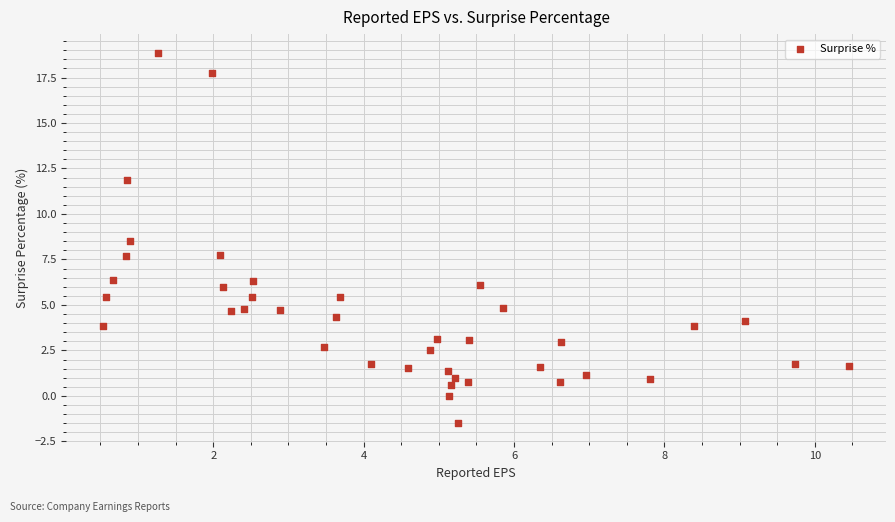

What is the range of X values (max minus min)?

9.9